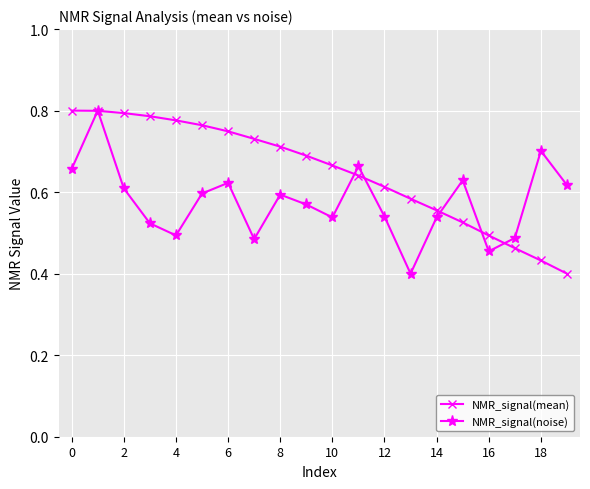

At how many categories does at least one series exceed 0?

20